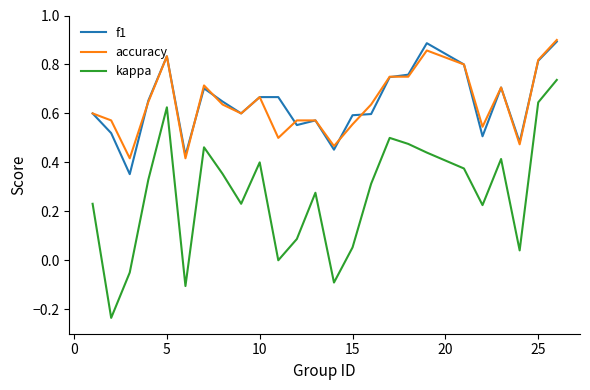

Which series has the largest range (max minus min)?

kappa